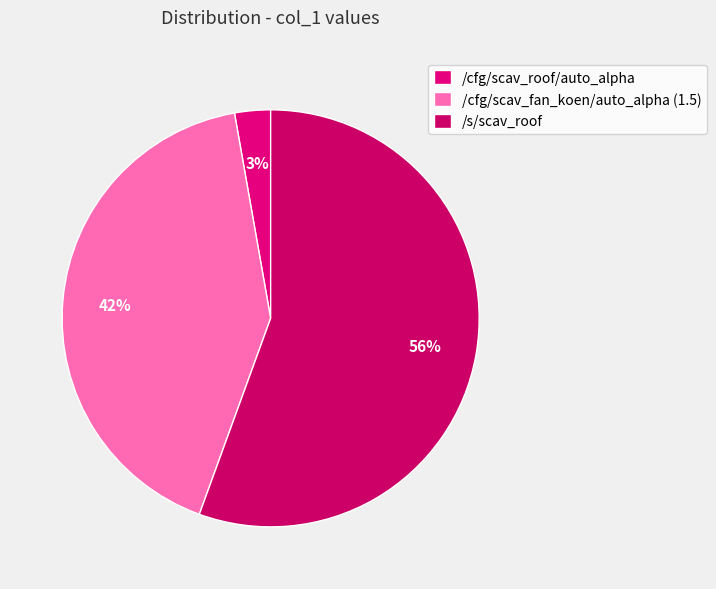

To the nearest percent, what is the combined percentage of /s/scav_roof and /cfg/scav_fan_koen/auto_alpha (1.5)?

97%